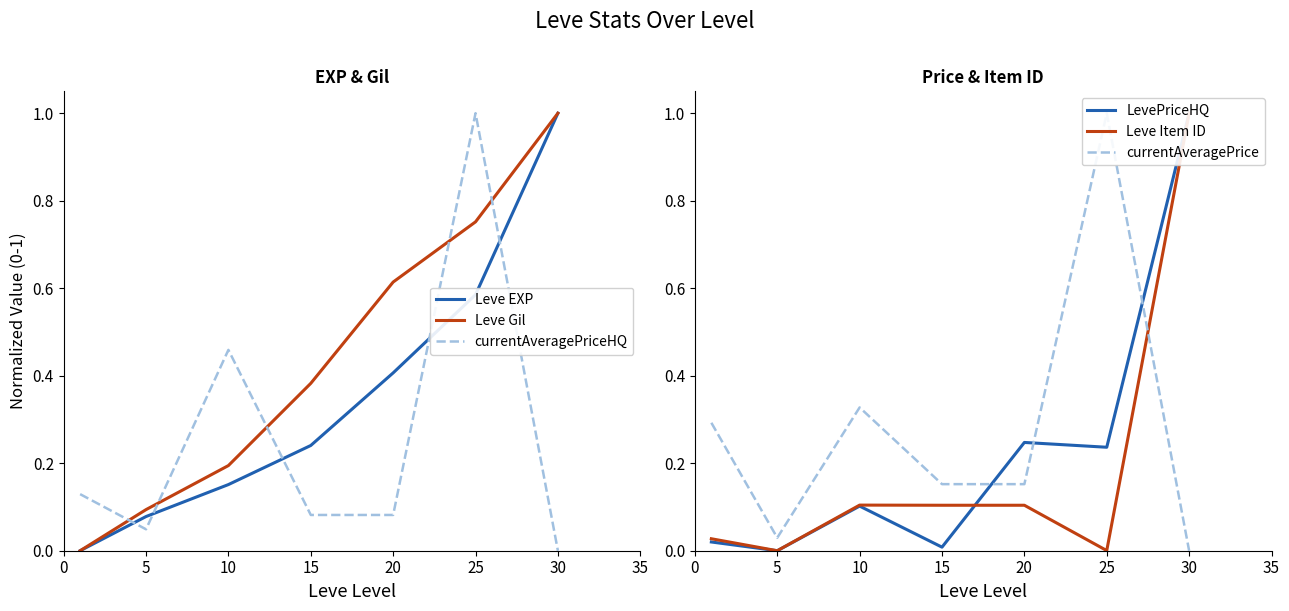

True or false: currentAveragePriceHQ and Leve Gil intersect in this chart.

True